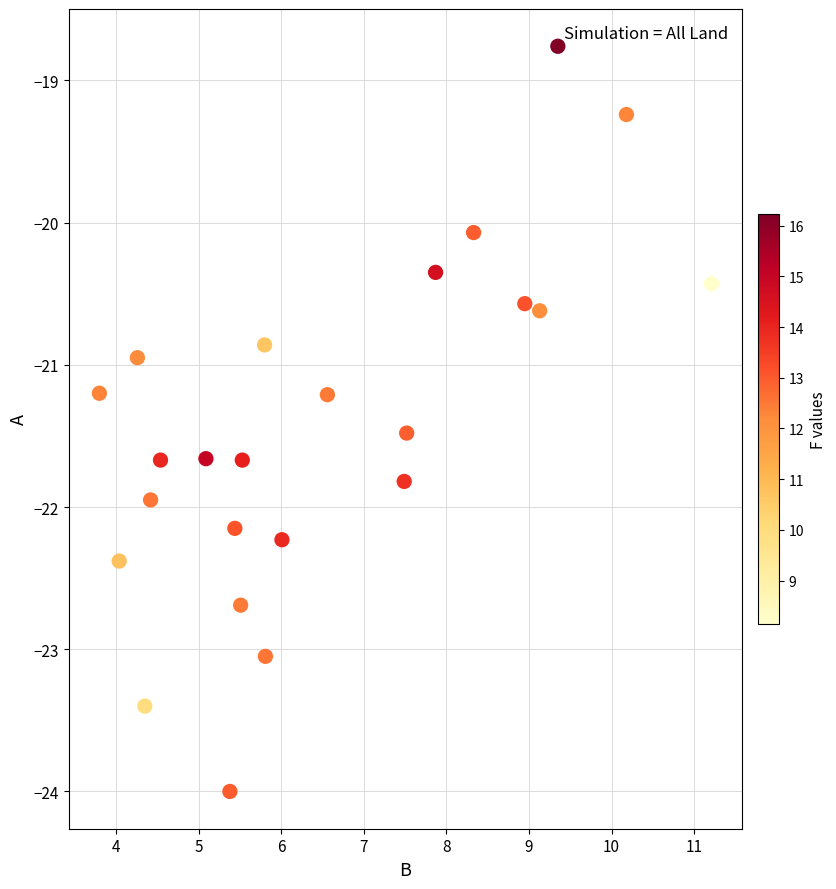

What is the range of Y values (max minus min)?

5.2